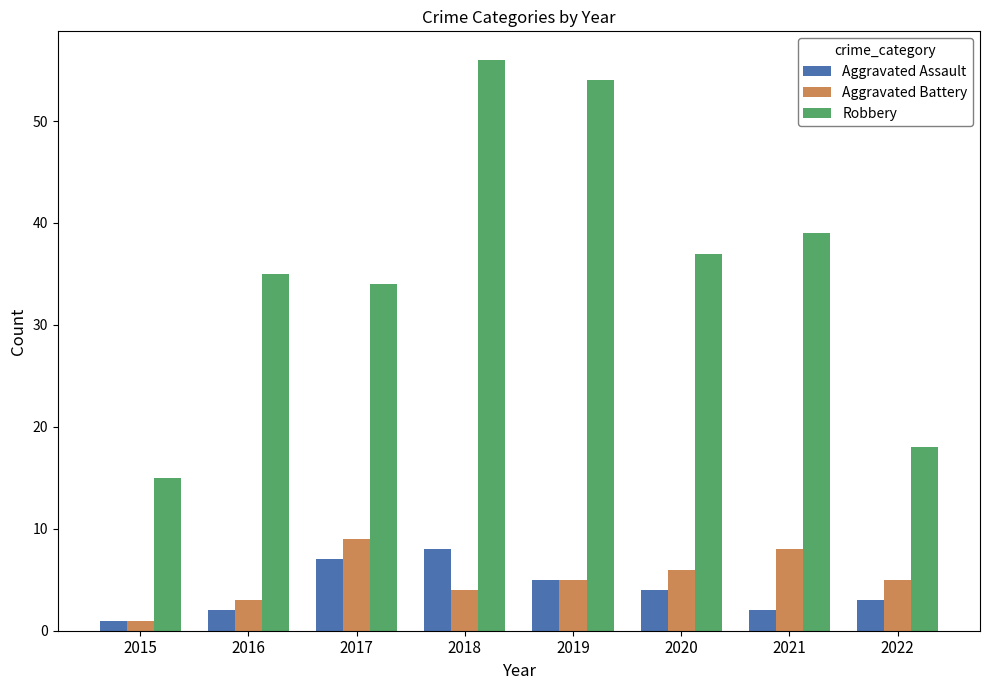

Is it true that Aggravated Battery equals 4 at 2020?

False